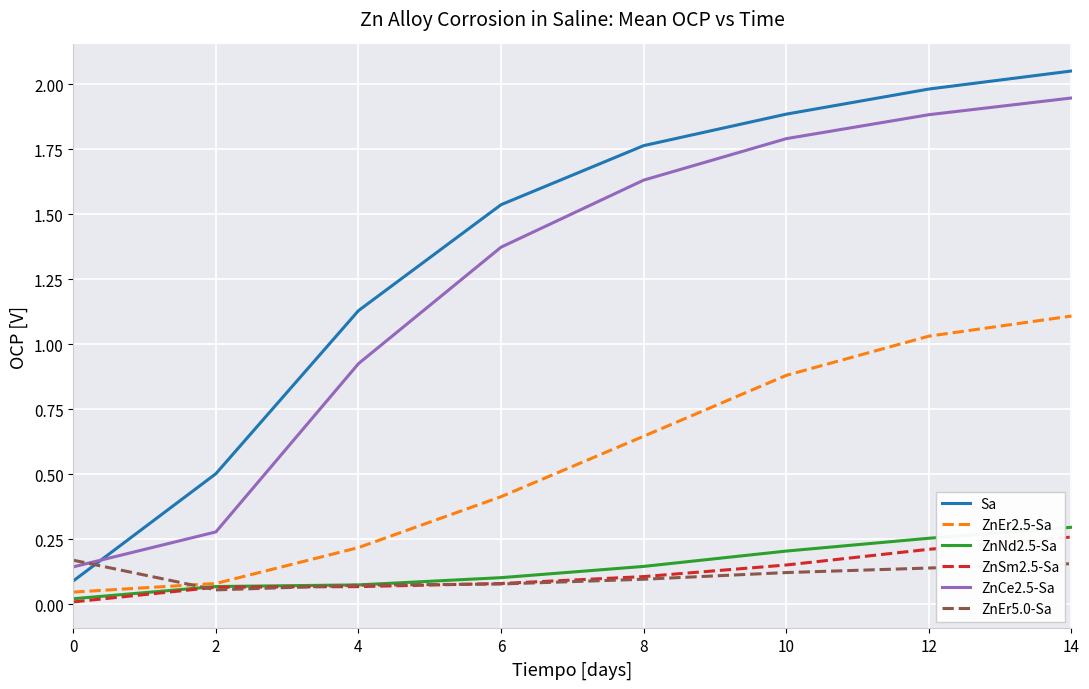

Between 12 and 14, which series saw the biggest shift?

ZnEr2.5-Sa